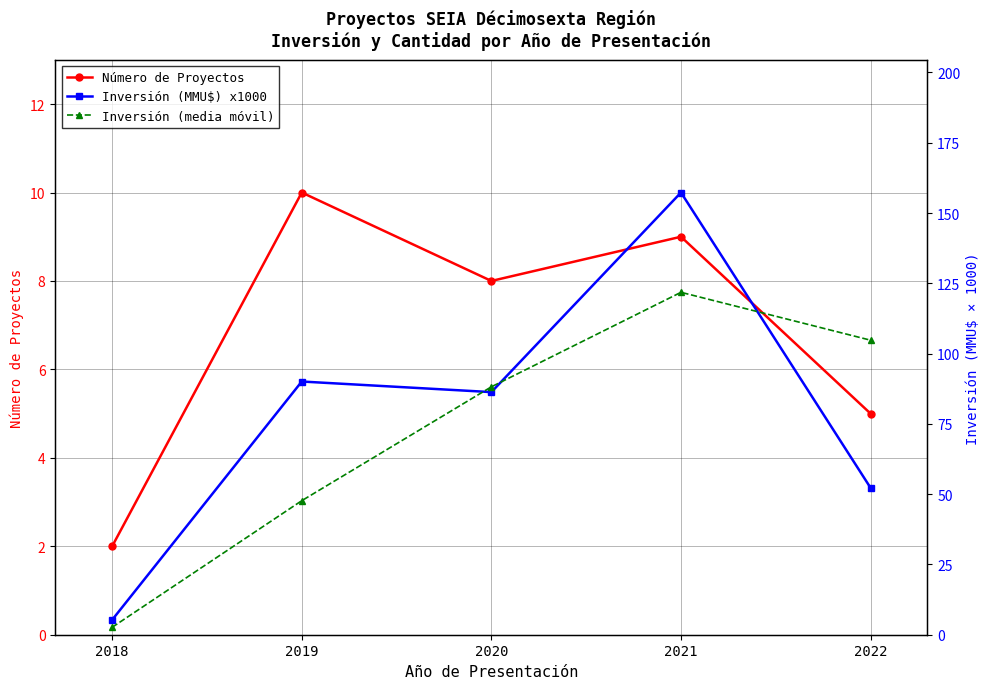

In Número de Proyectos, how many points are higher than both neighbors (excluding endpoints)?

2